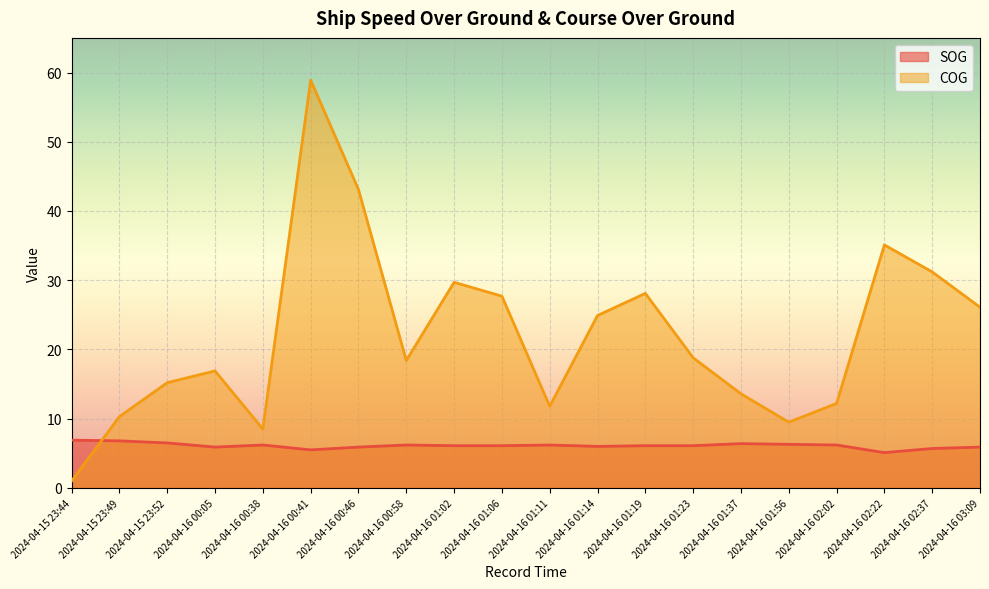

What is the sum of the COG values at 2024-04-16 00:46 and 2024-04-16 01:56?

52.6